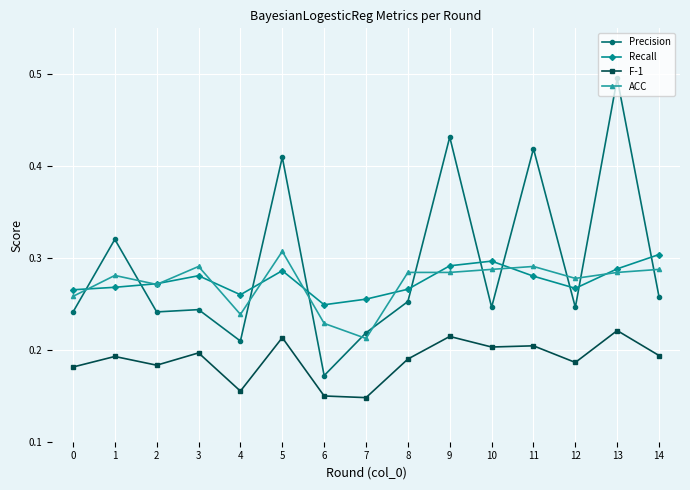

True or false: ACC has more than 1 interior local peaks.

True